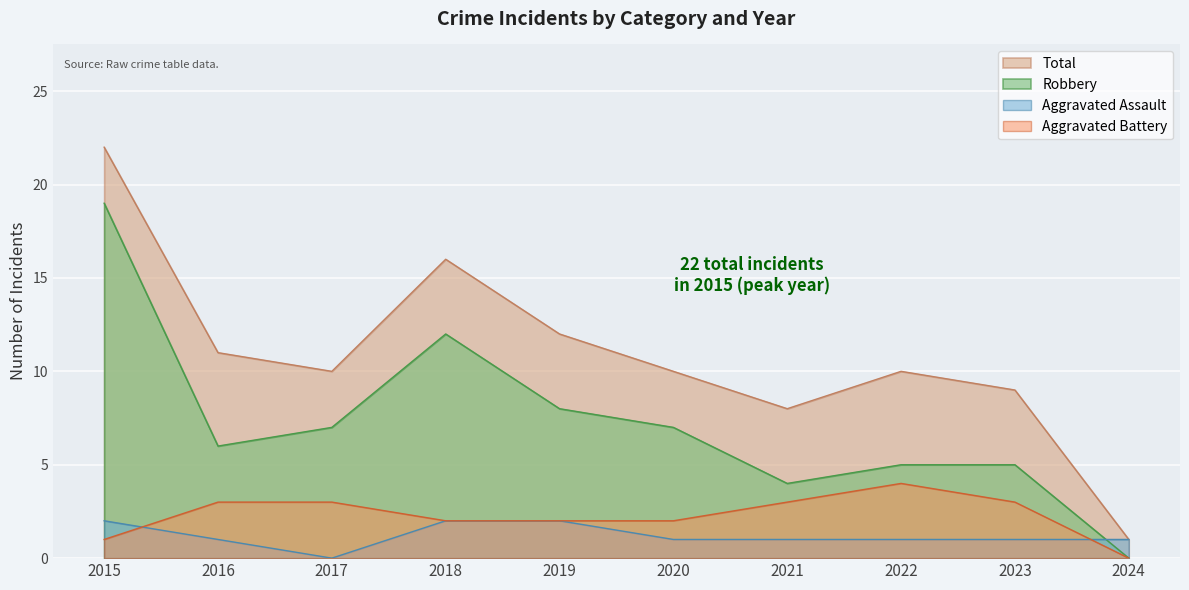

Which series has the widest spread of values?

Total